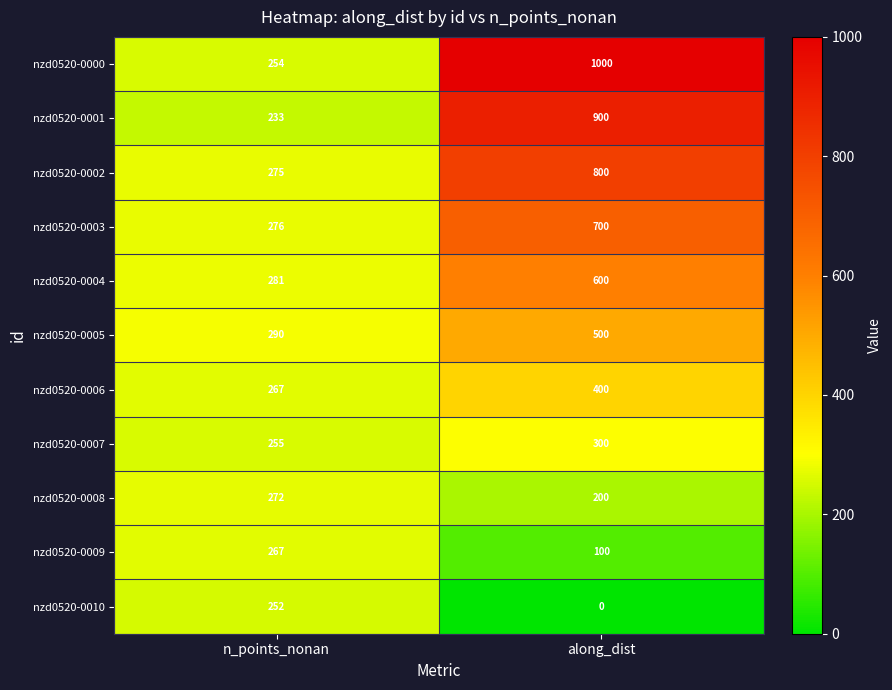

What is the approximate value of nzd0520-0002 at along_dist, to the nearest 50?

800